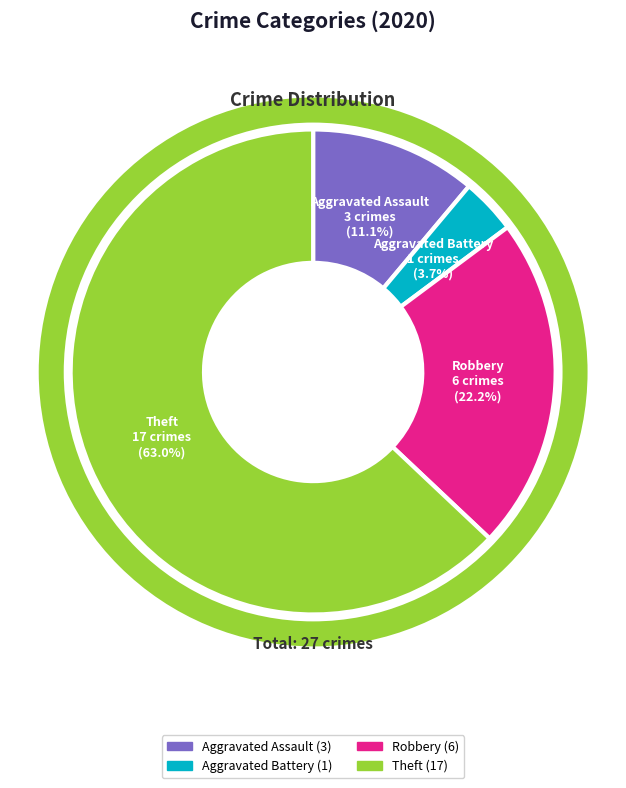

To the nearest percent, what portion does Aggravated Battery represent?

4%